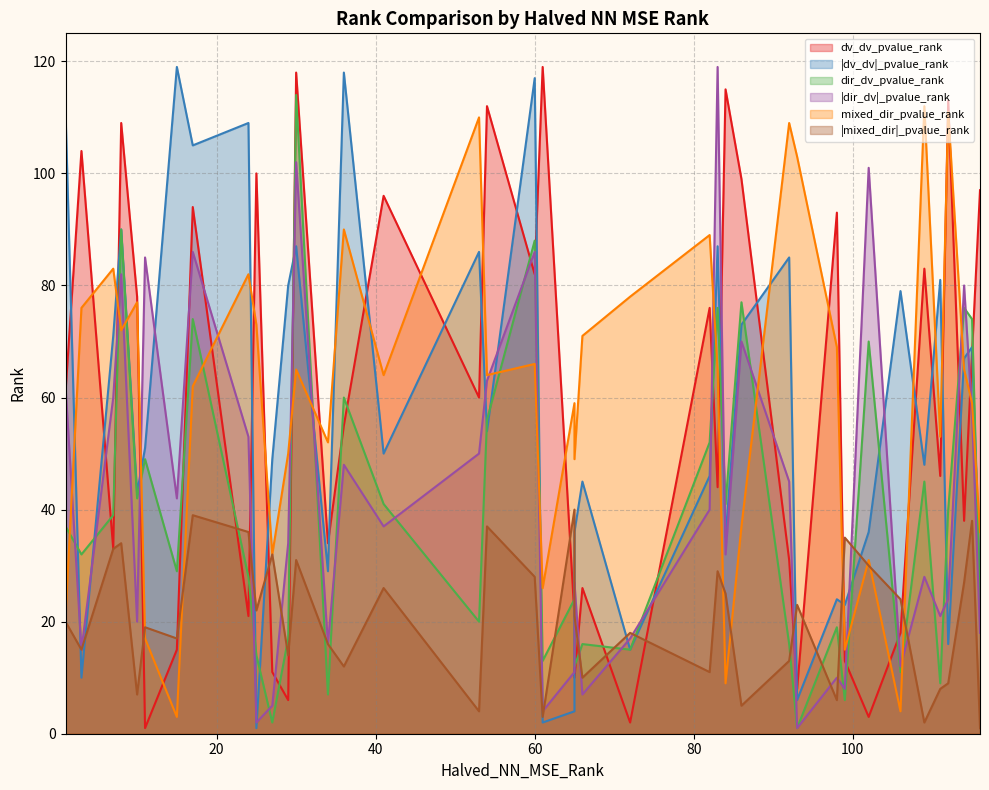

Which has a higher value, 111 or 34?

111